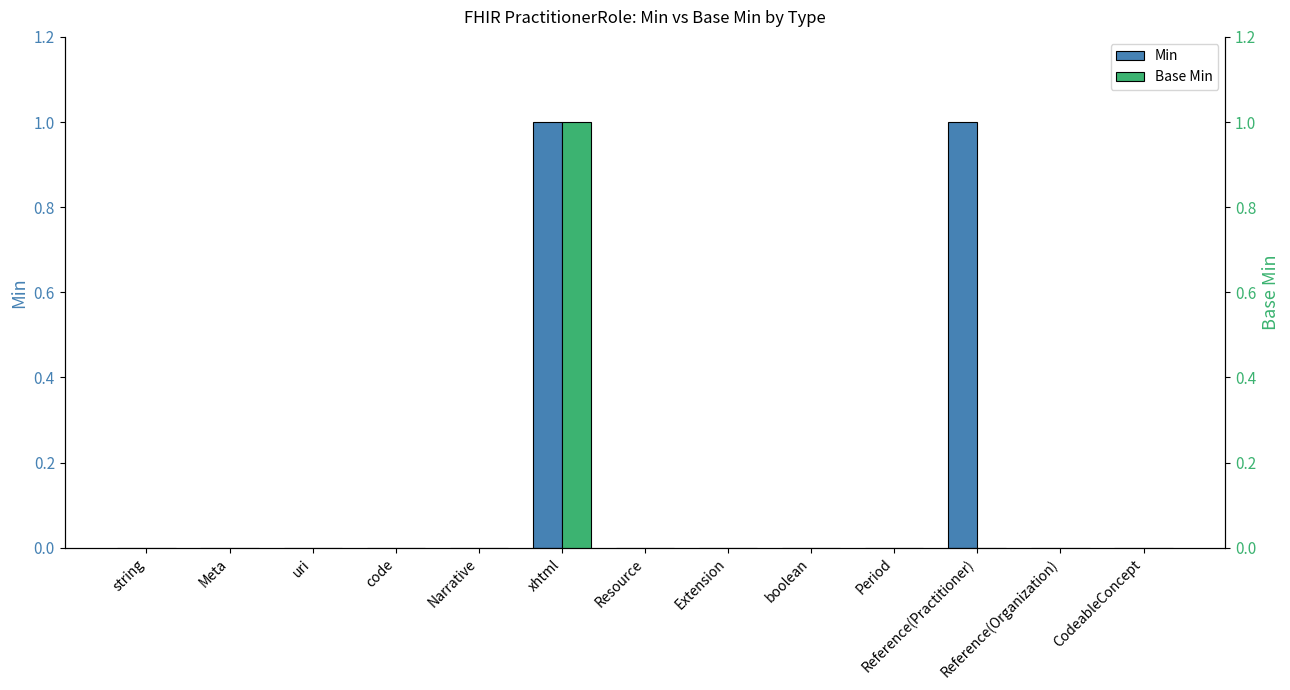

How many positive values does the Min series have?

2